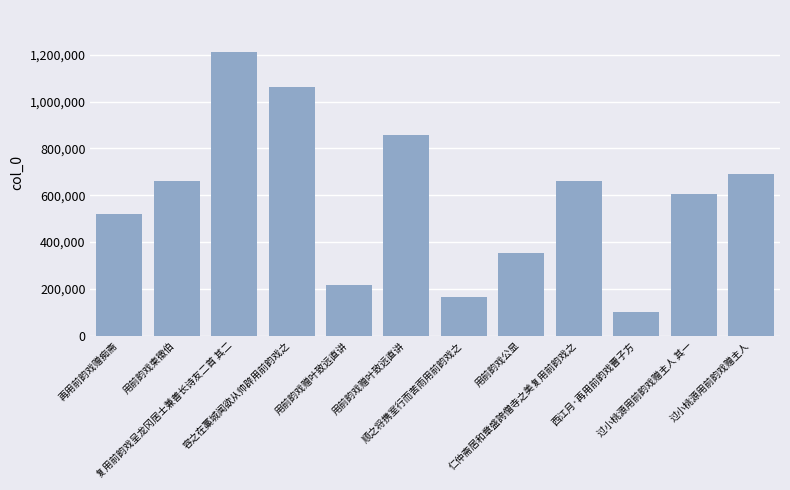

Rank the categories by value from lowest to highest.

西江月·再用前韵戏曹子方, 顺之将携室行而苦雨用前韵戏之, 用前韵戏赠叶致远直讲, 用前韵戏公显, 再用前韵戏赠痴斋, 过小桃源用前韵戏赠主人 其一, 用前韵戏柬徵伯, 仁仲斋居和章盛誇僧寺之美复用前韵戏之, 过小桃源用前韵戏赠主人, 用前韵戏赠叶致远直讲, 容之在藁城闻欲从帅辟用前韵戏之, 复用前韵戏呈龙冈居士兼善长诗友二首 其二